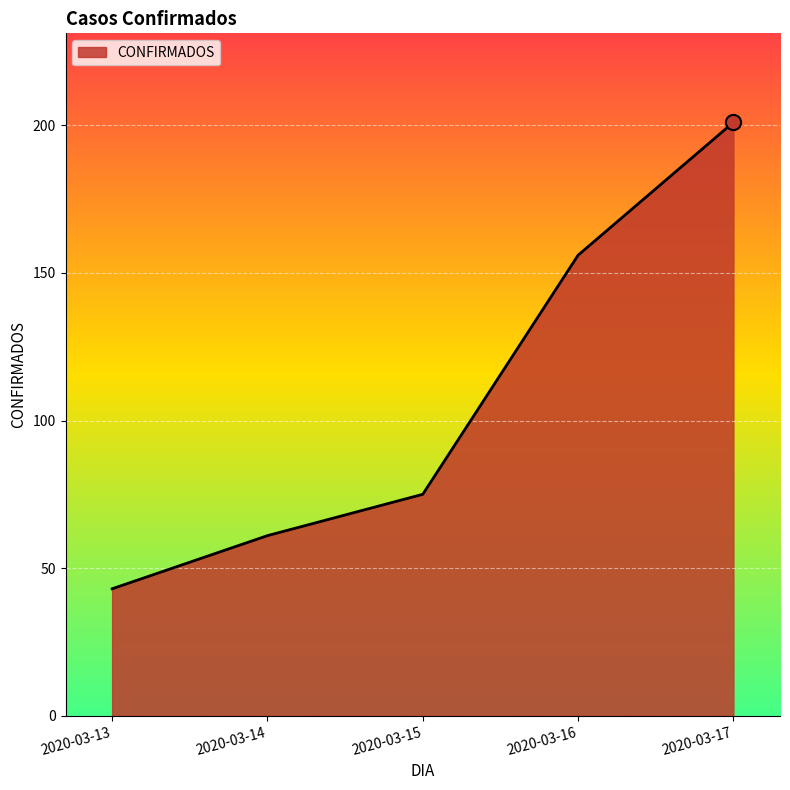

Approximately how many times larger is the value at 2020-03-17 compared to 2020-03-16?

1.3